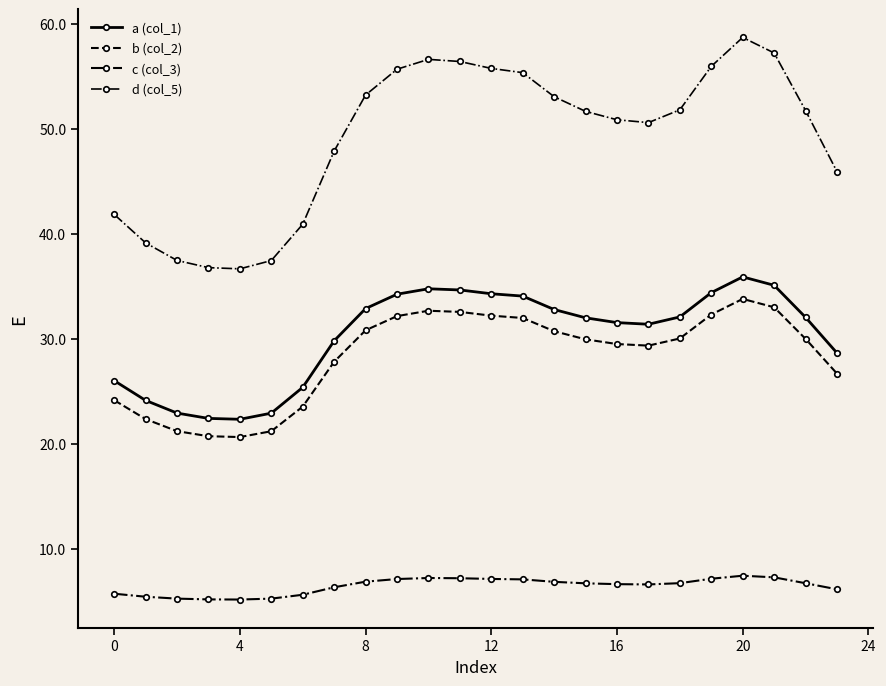

True or false: c (col_3) has more than 2 interior local peaks.

False